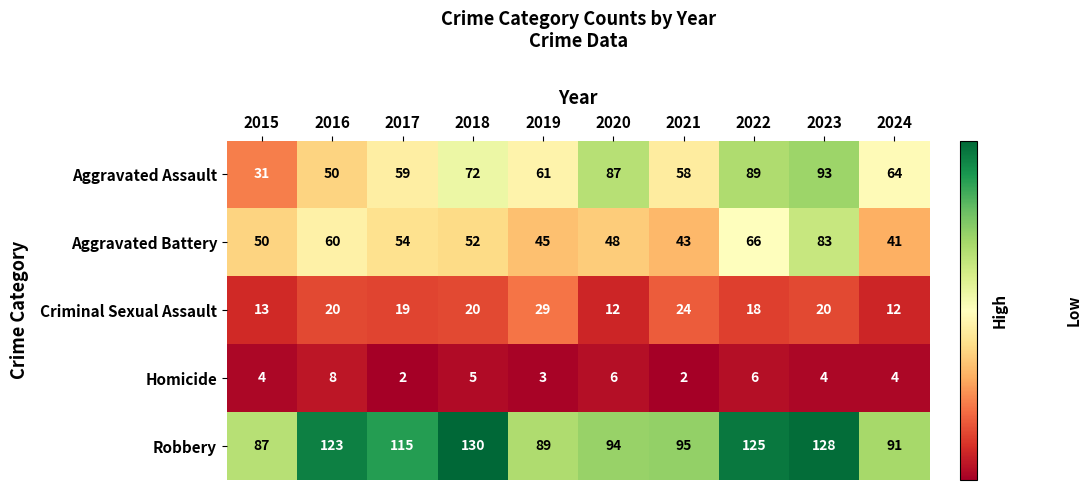

At which label does Aggravated Assault first exceed 64?

2018